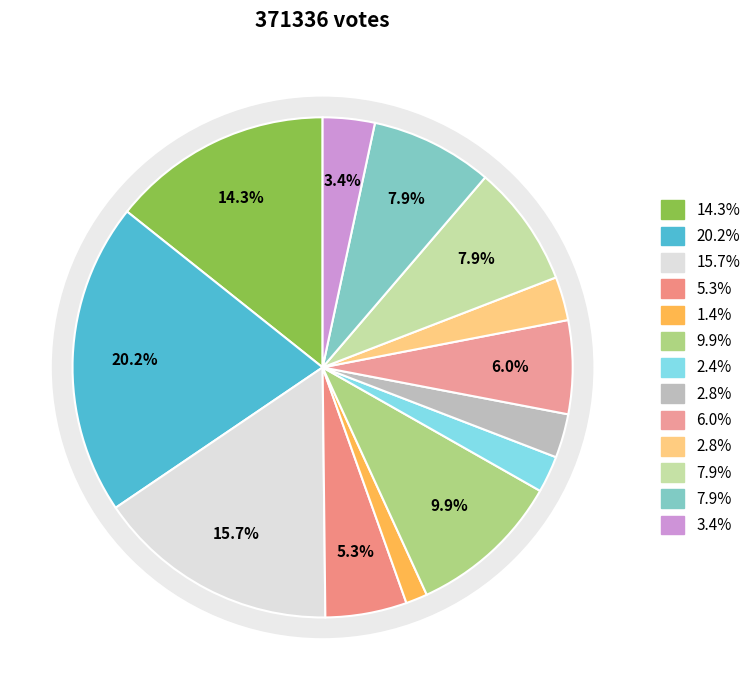

To the nearest percent, what is the difference between the largest and smallest slice percentages?

19%